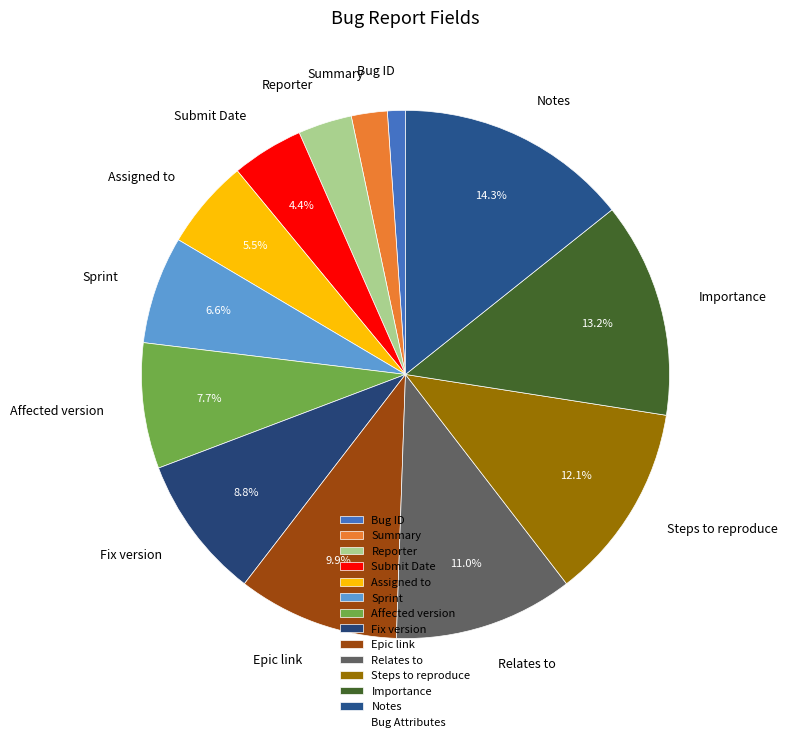

How many slices are in this pie chart?

13